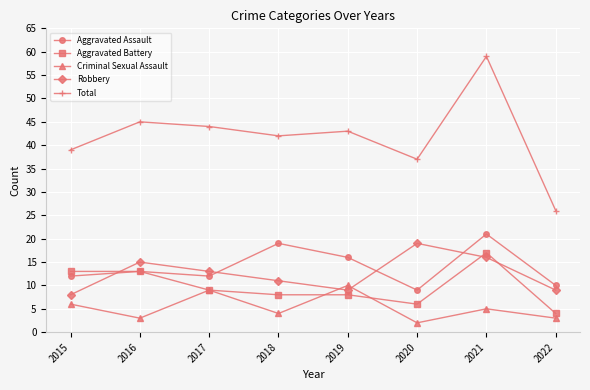

True or false: Total has more than 1 interior local peaks.

True